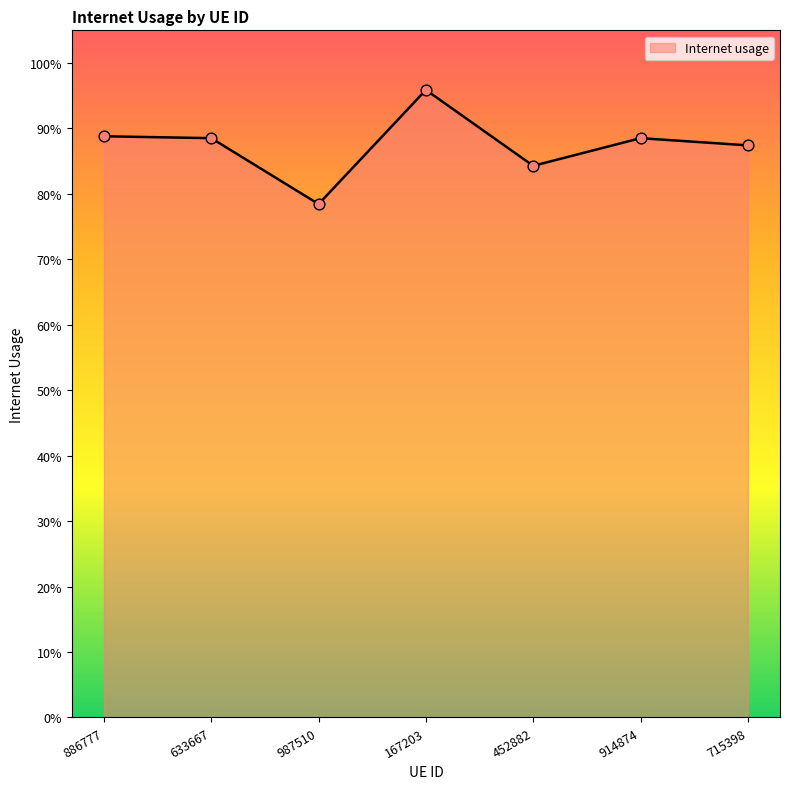

Between 715398 and 987510, which is larger?

715398